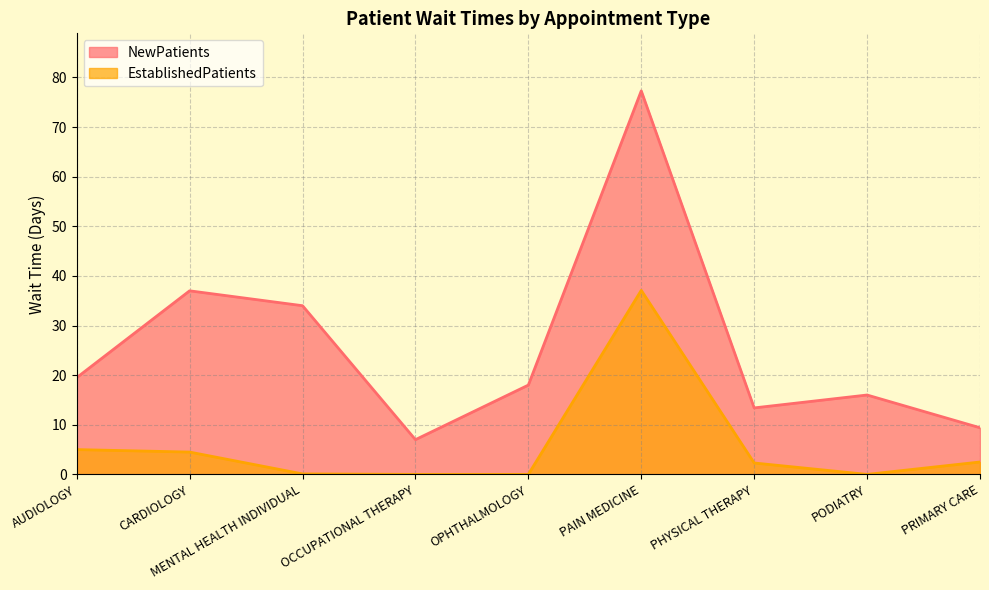

True or false: NewPatients and EstablishedPatients intersect in this chart.

False